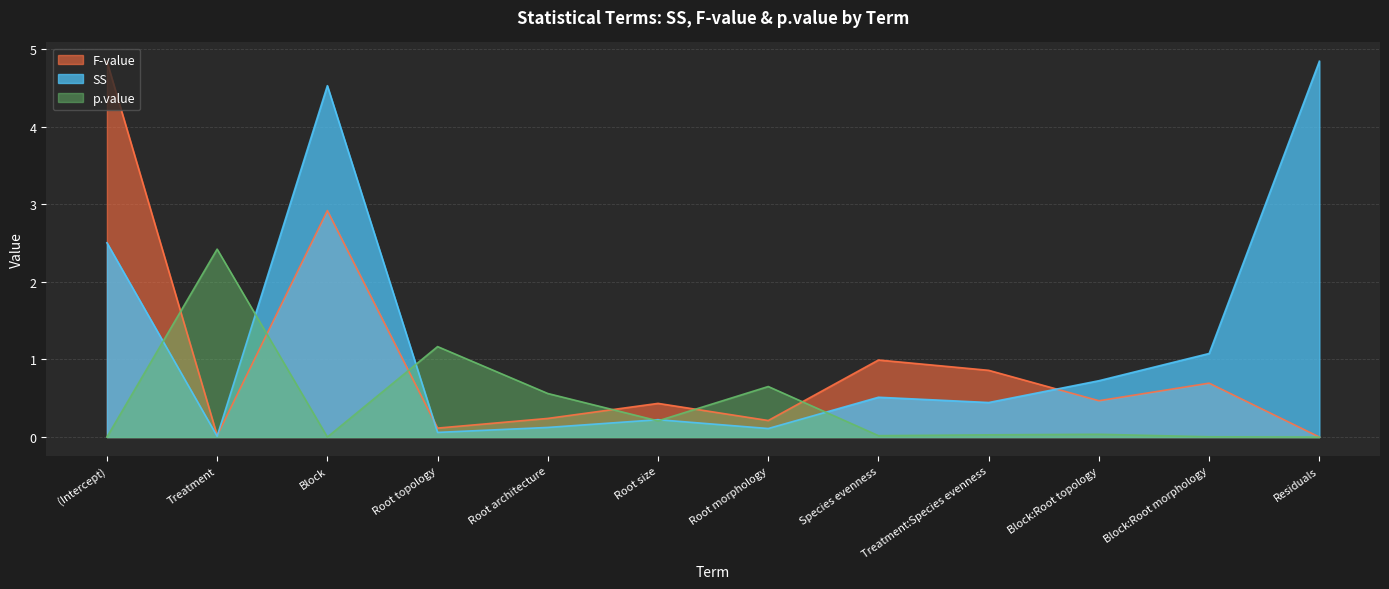

List the series in order of their peak value, lowest first.

p.value, SS, F-value